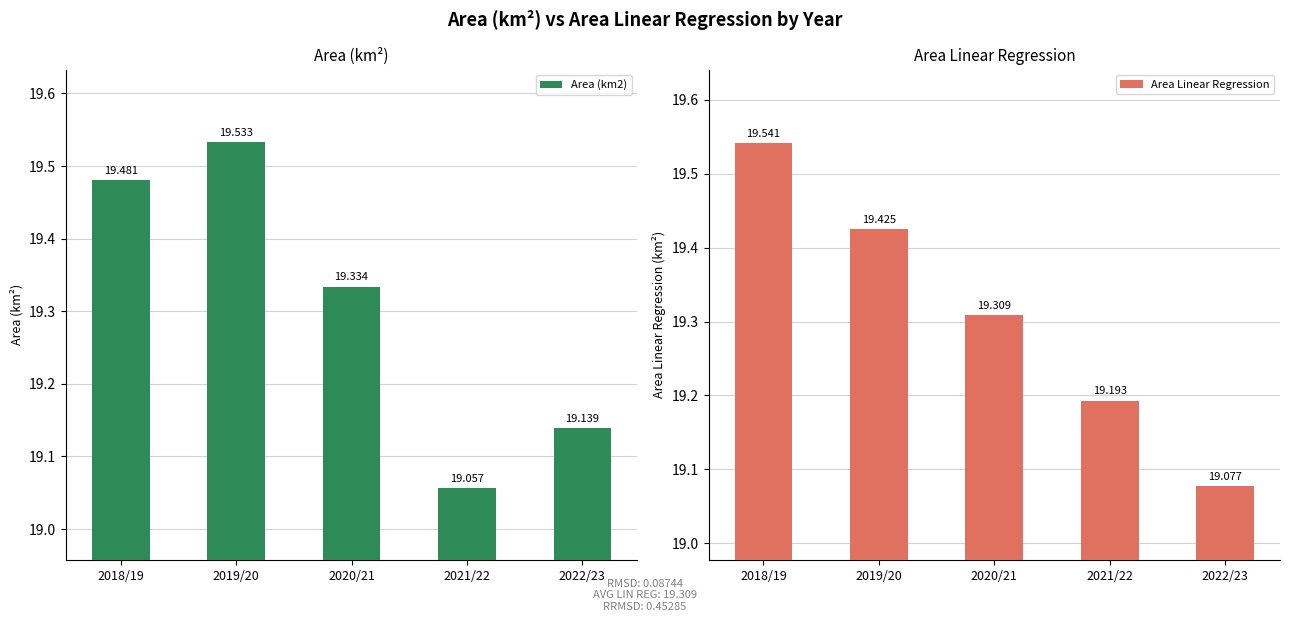

Reading left to right, transcribe all the data shown in this chart.

Area (km2): 2018/19=19.5	2019/20=19.5	2020/21=19.3	2021/22=19.1	2022/23=19.1
Area Linear Regression: 2018/19=19.5	2019/20=19.4	2020/21=19.3	2021/22=19.2	2022/23=19.1